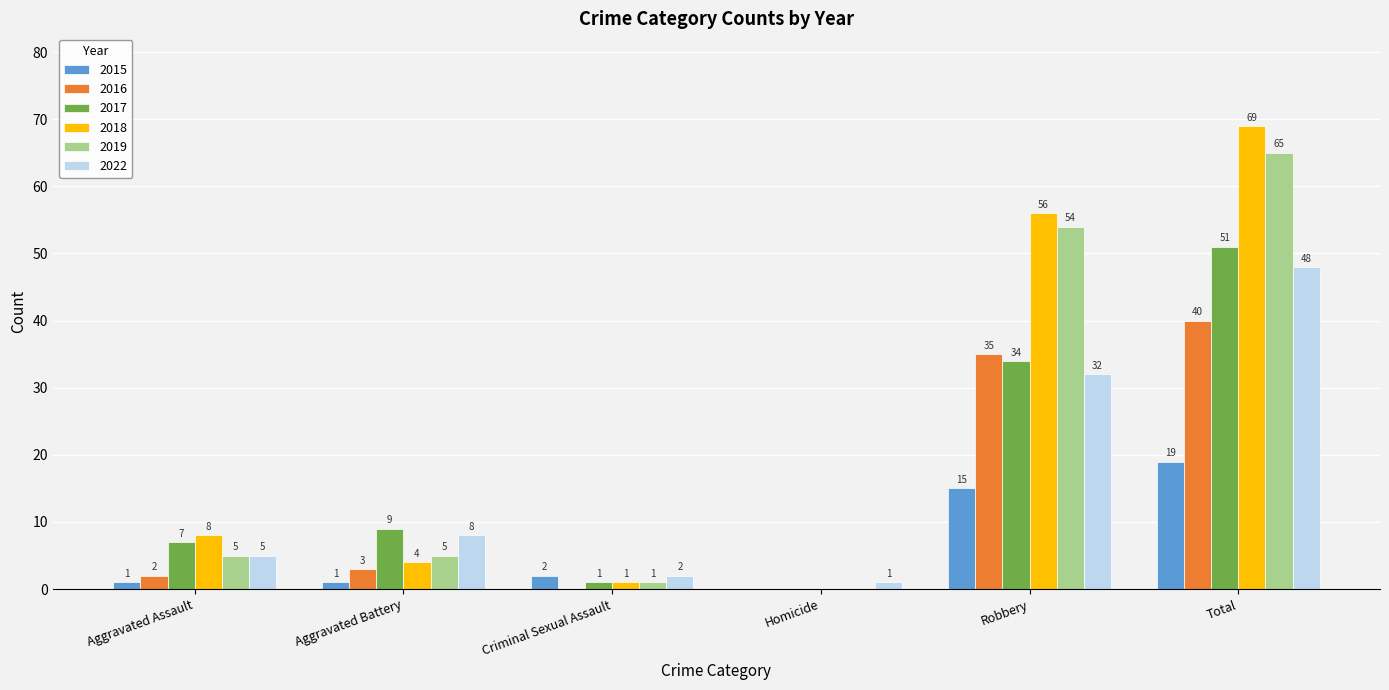

The value of 2019 at Total is 65. True or false?

True